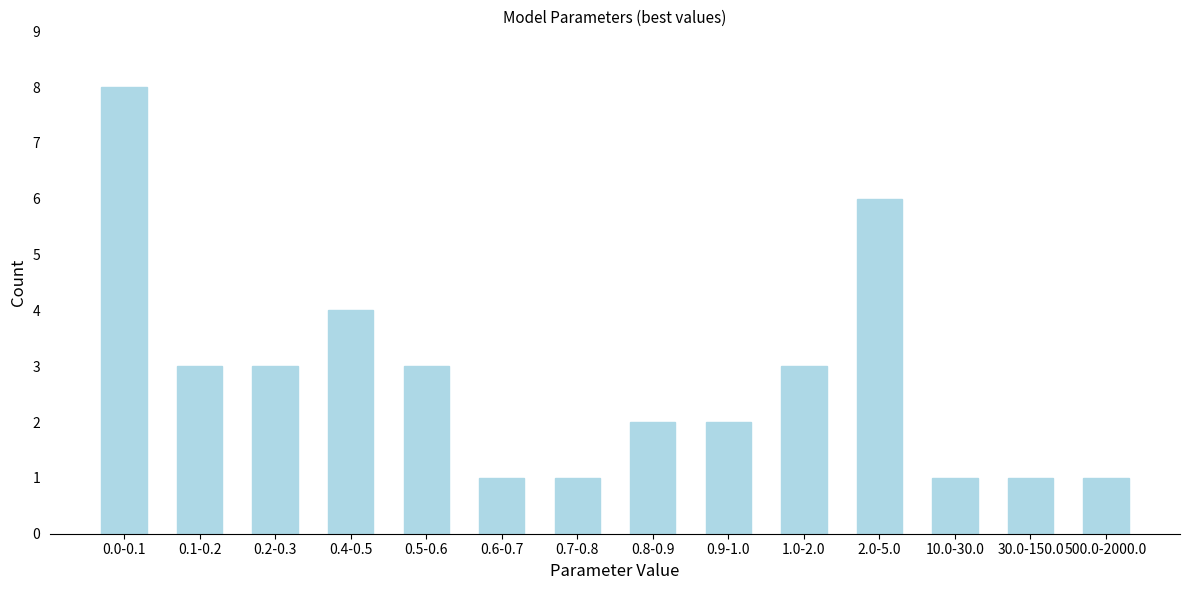

Reading right to left, list all the values displayed in this chart.

1	1	1	6	3	2	2	1	1	3	4	3	3	8